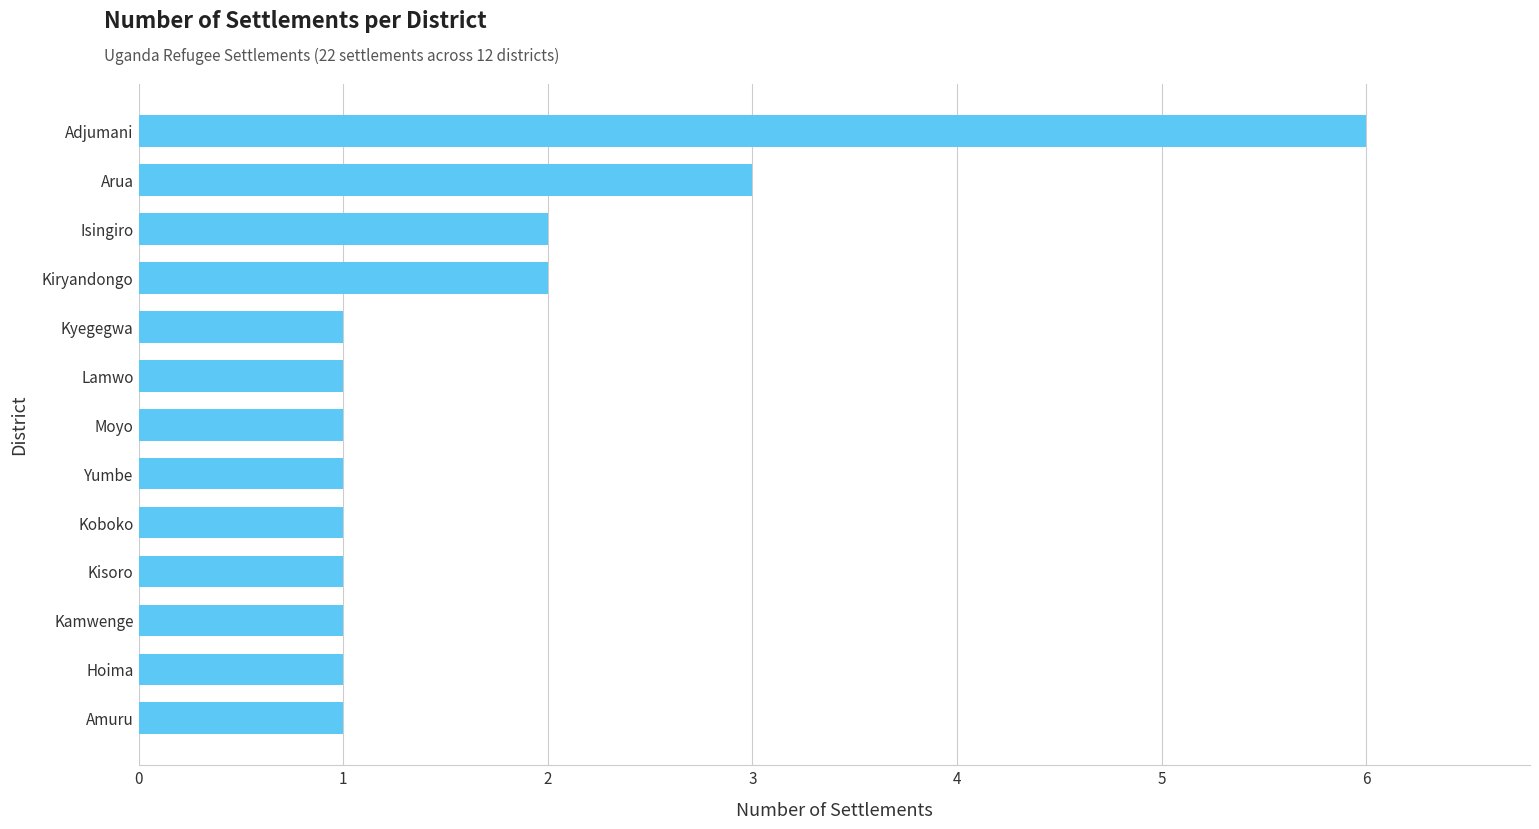

True or false: the data shows 6 at Adjumani.

True